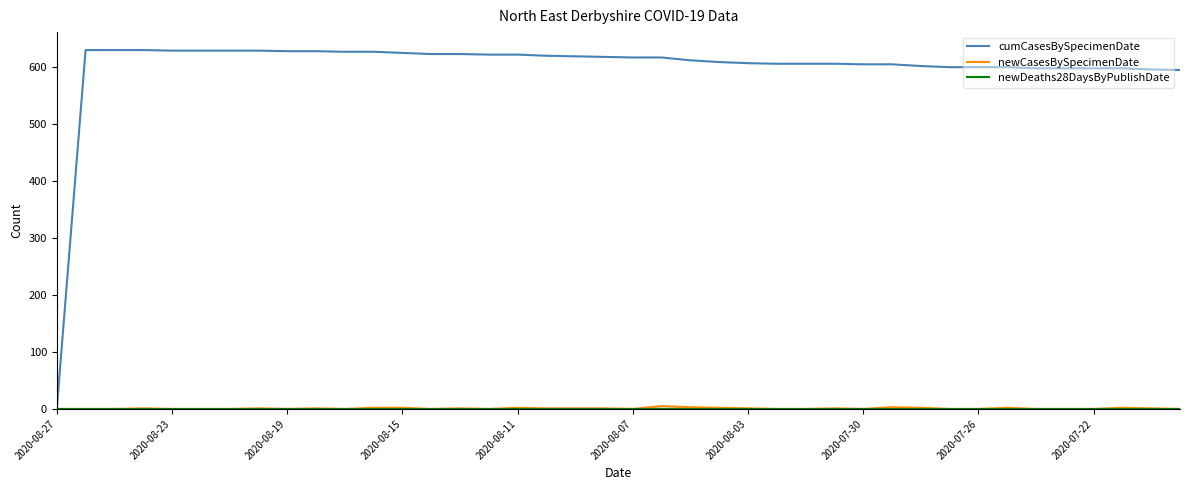

How many lines are shown in the chart?

3